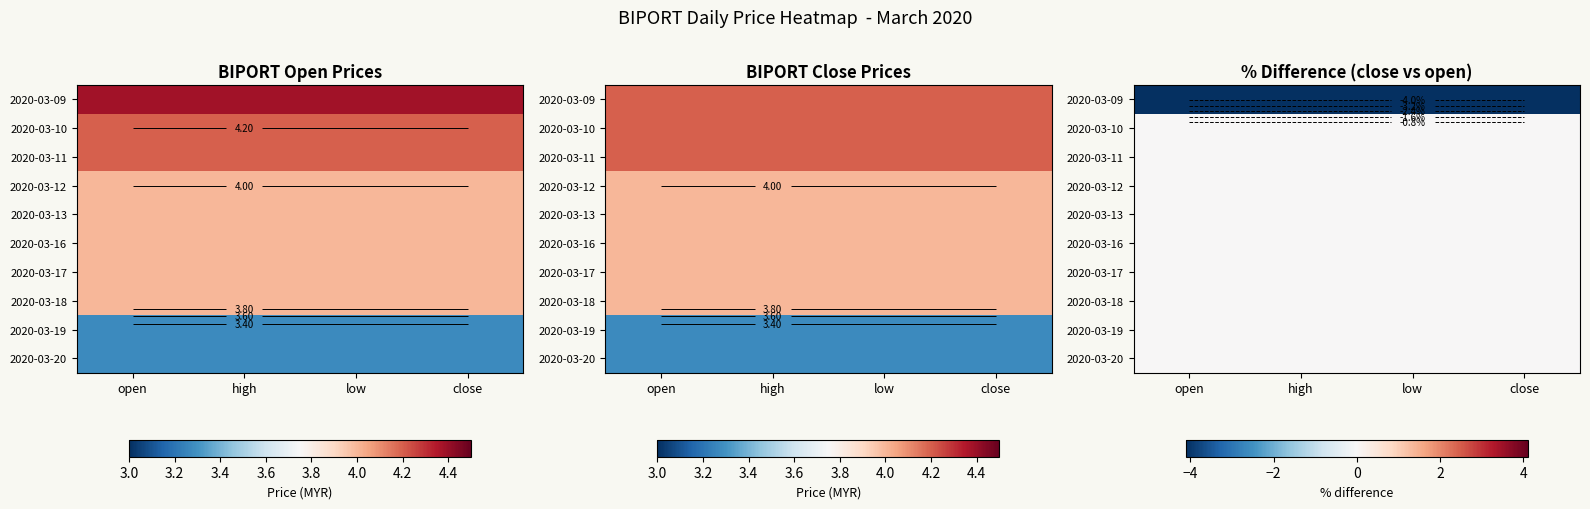

List the labels in order of 2020-03-11 value, smallest first.

open, high, low, close